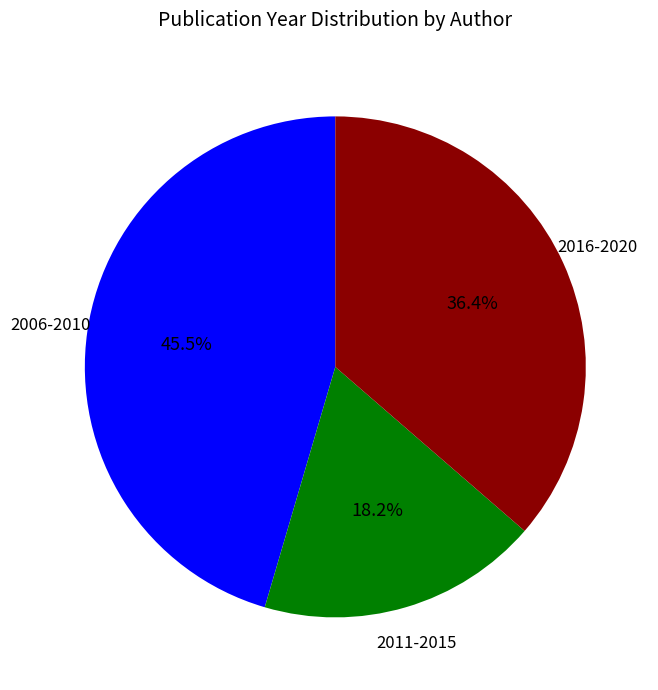

Is there a majority slice in this chart?

No